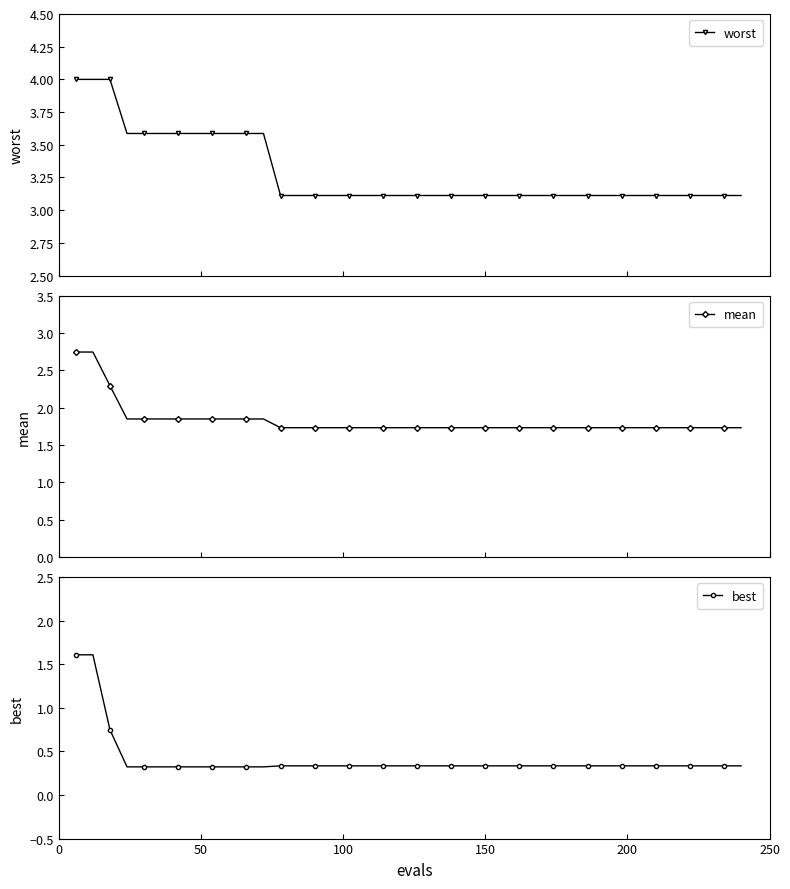

How many best values are between 0 and 1?

38